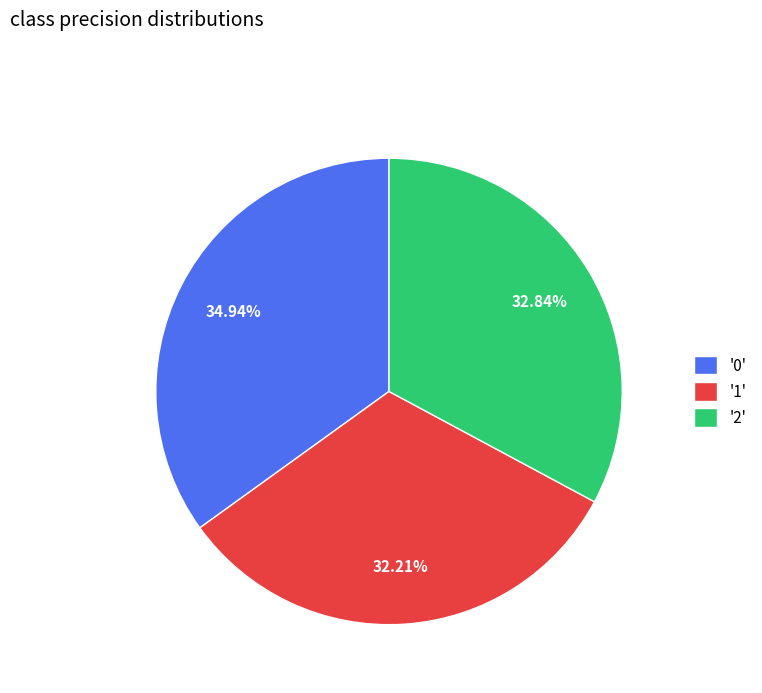

Is there any slice that represents more than half of the pie?

No